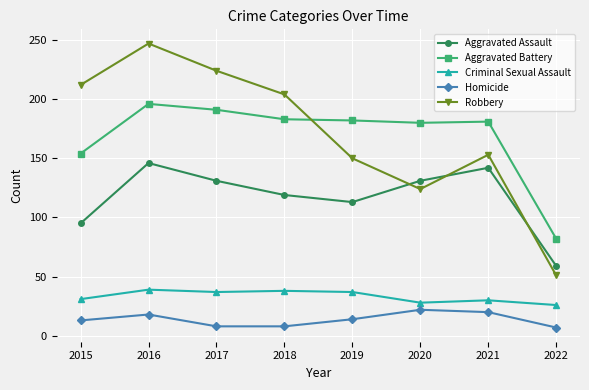

What is the highest value of the Homicide series?

22